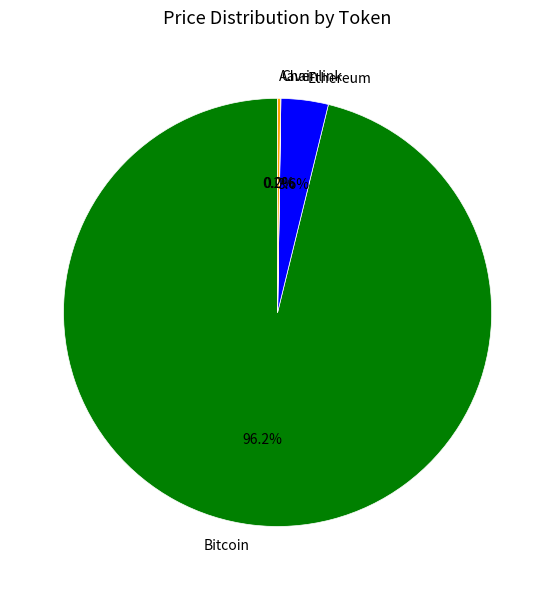

Which category has the biggest portion of the pie?

Bitcoin